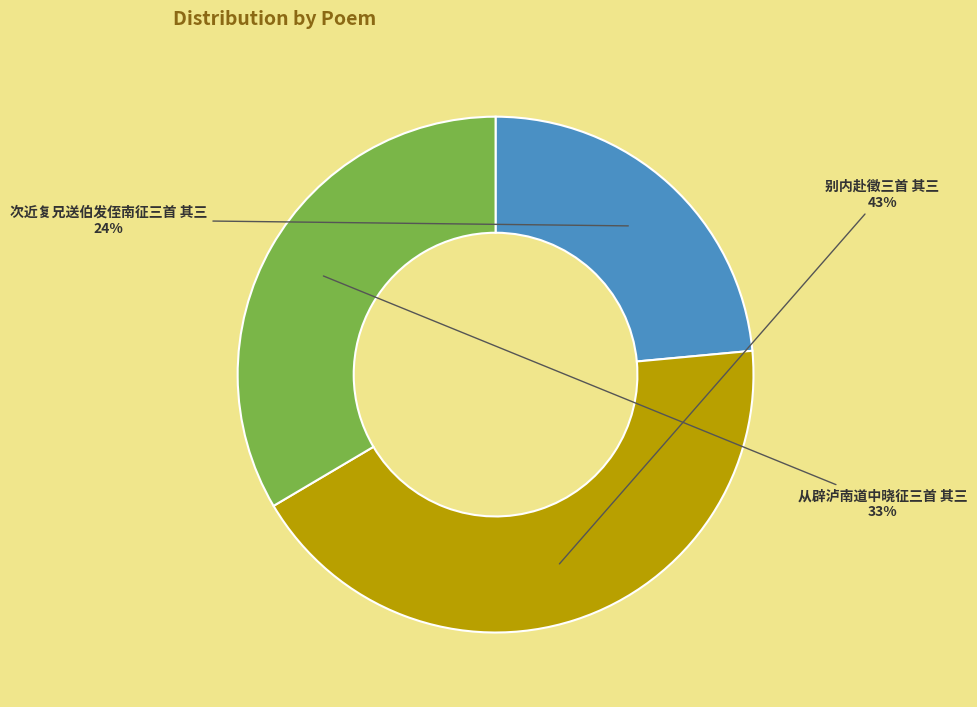

Which category has the biggest portion of the pie?

别内赴徵三首 其三